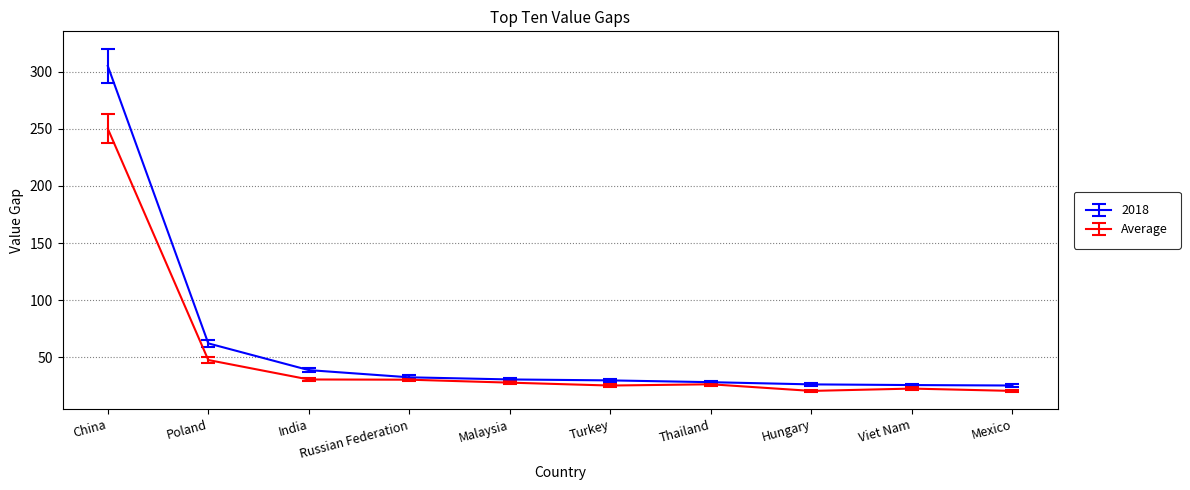

What is the highest value of the 2018 series?

305.0